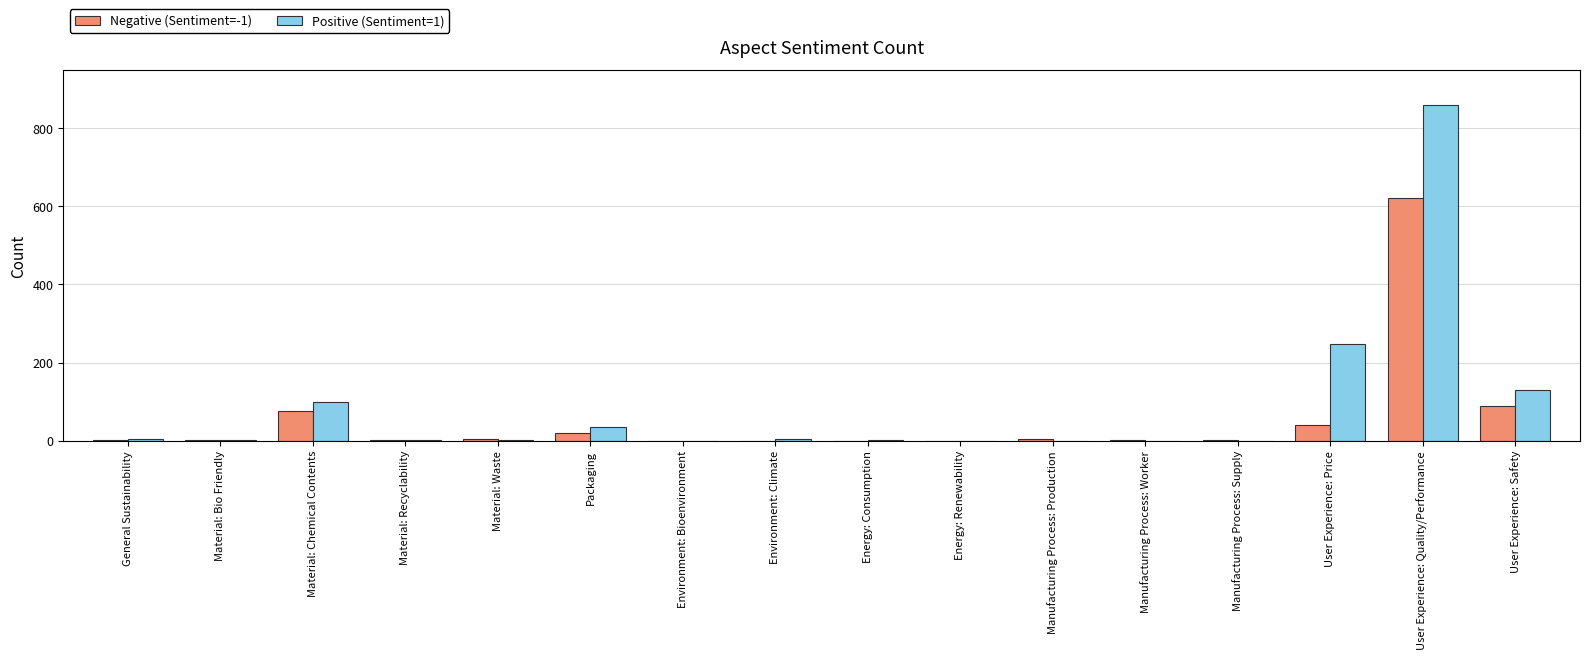

At which category is the sum across all series the highest?

User Experience: Quality/Performance